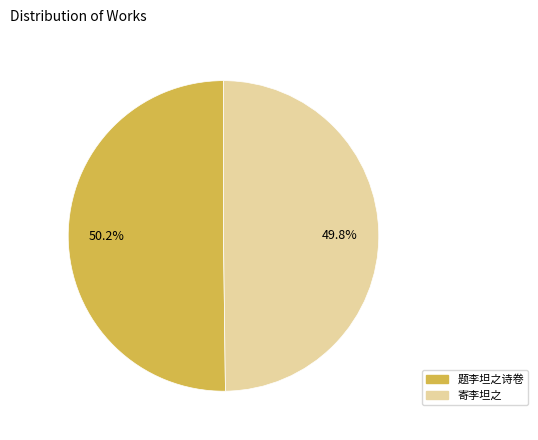

How many slices are in this pie chart?

2